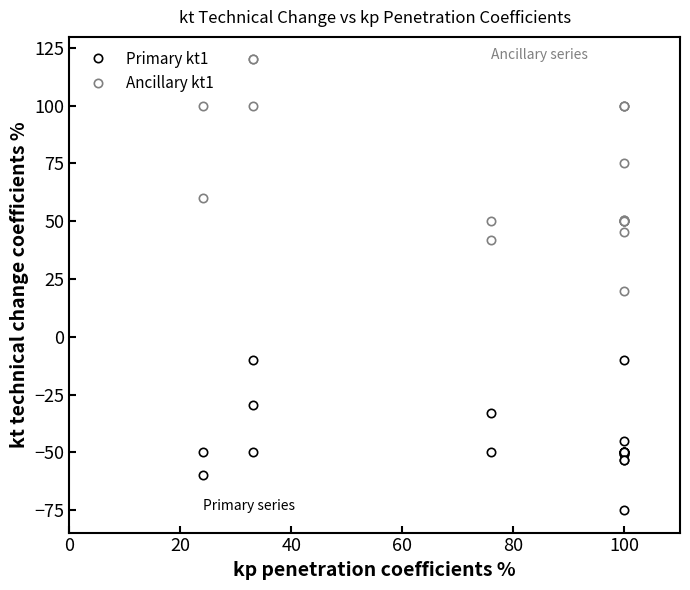

What is the sum of all Ancillary kt1 values?

1383.3